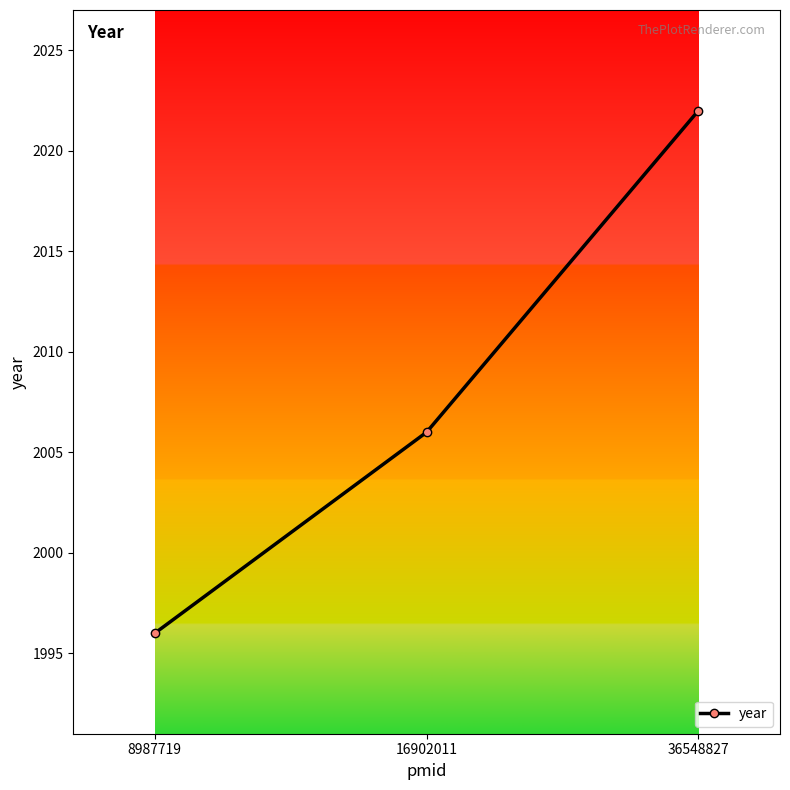

What is the difference between the values at 36548827 and 8987719?

26